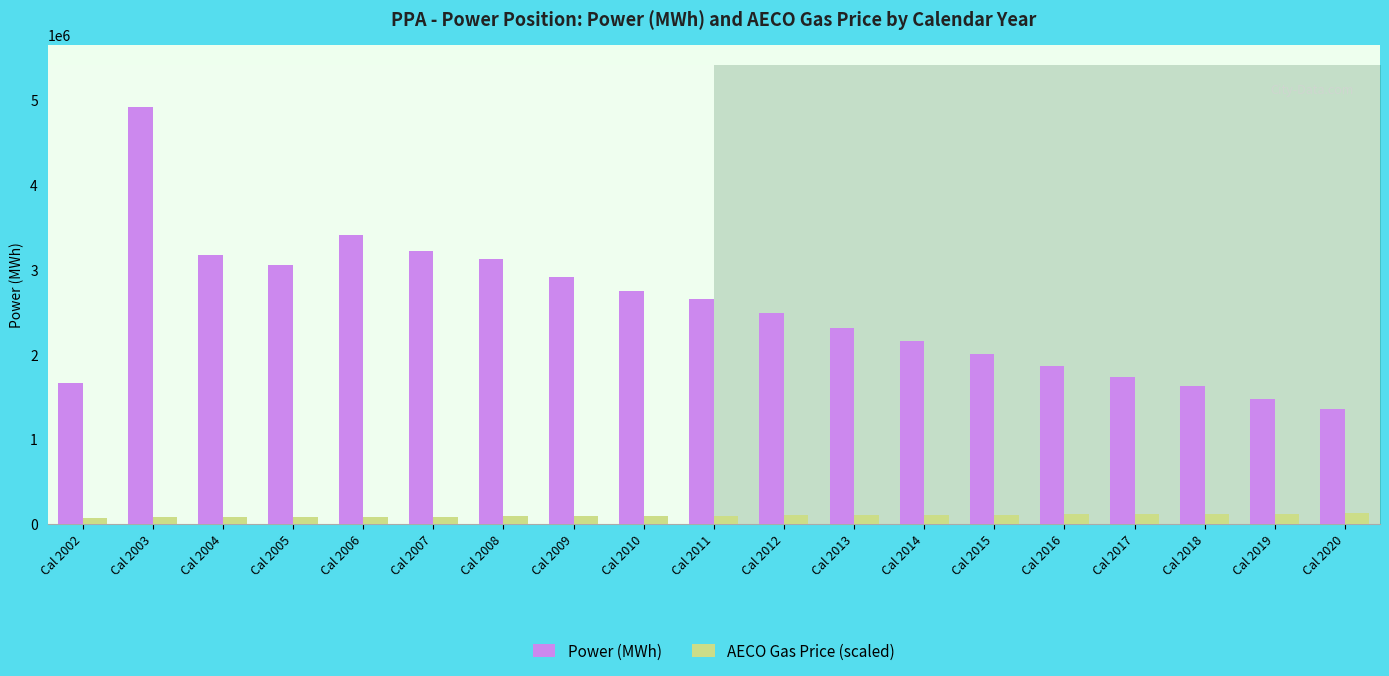

How many bars are there in total?

38